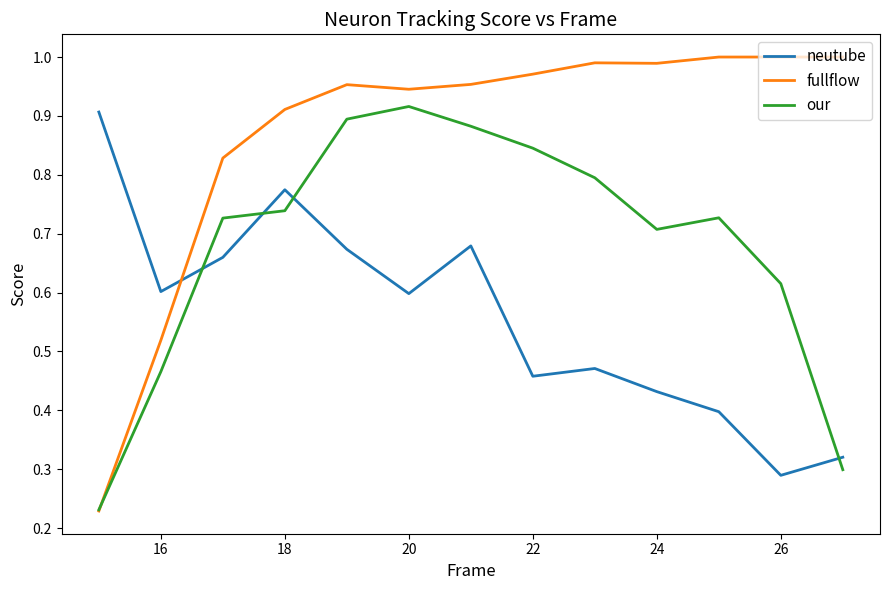

After their last crossing, which series has the higher values: our or neutube?

neutube